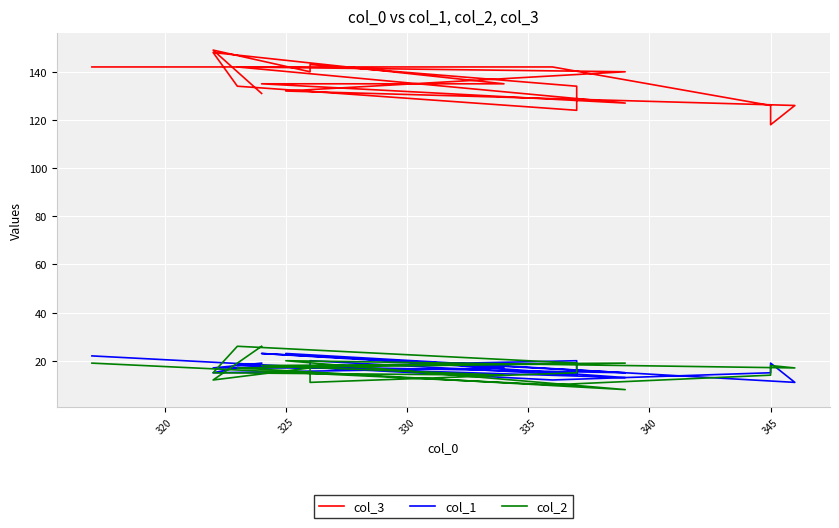

How many interior local peaks does the col_1 series have?

6